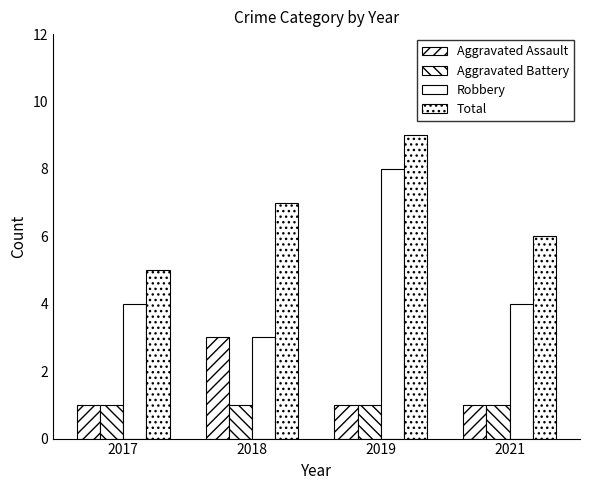

Where does the Total series first go above 7?

2019